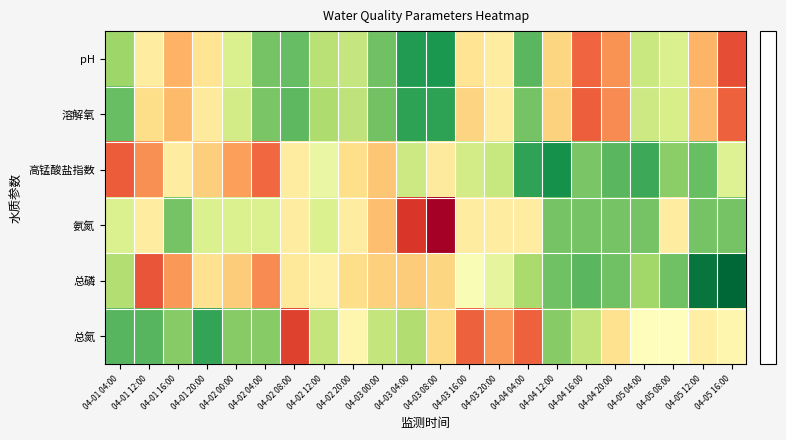

What is the total value across all series at 04-04 12:00?

-2.8